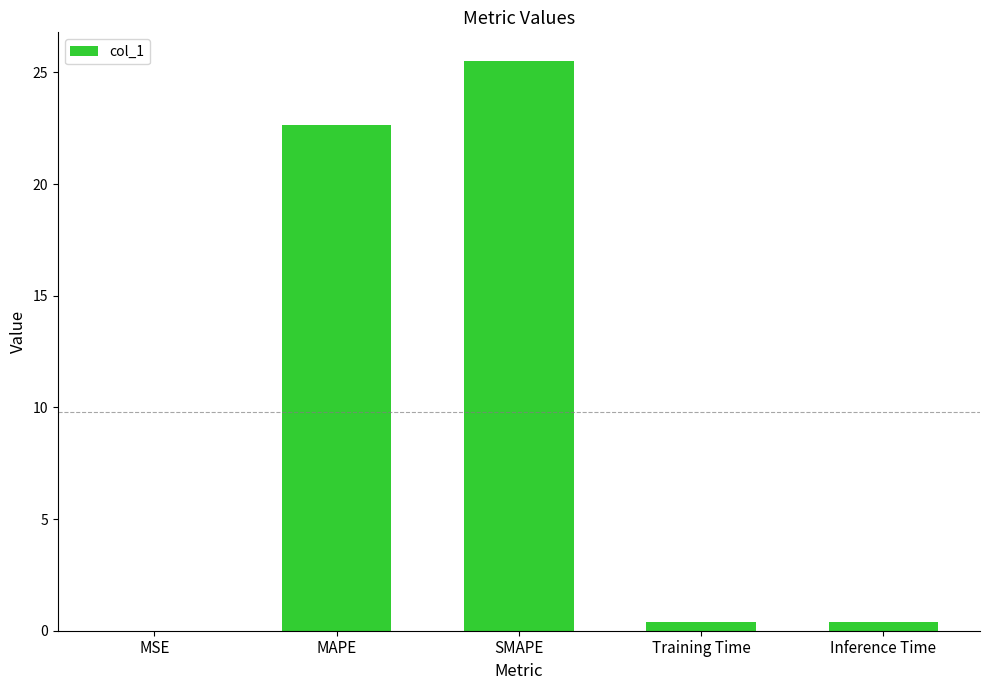

Between SMAPE and Inference Time, which is larger?

SMAPE